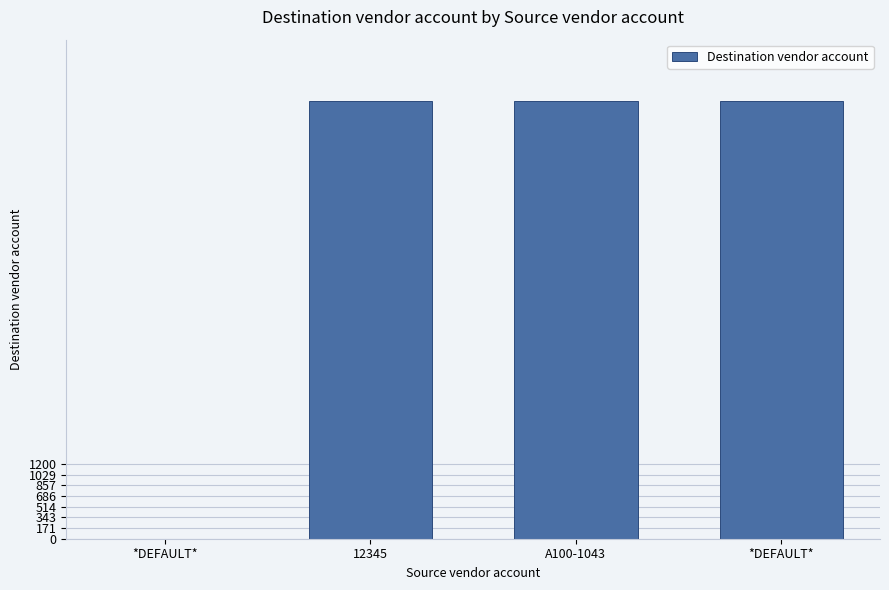

How many distinct data groups are displayed?

1